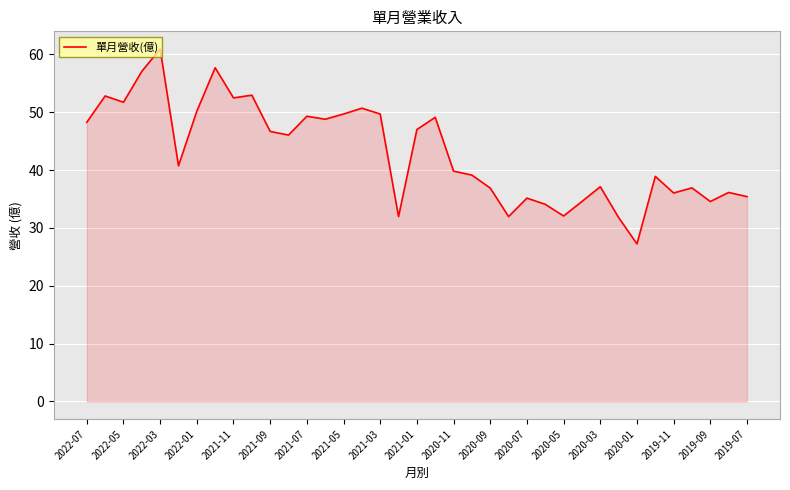

What is the difference between the maximum and minimum values?

33.7